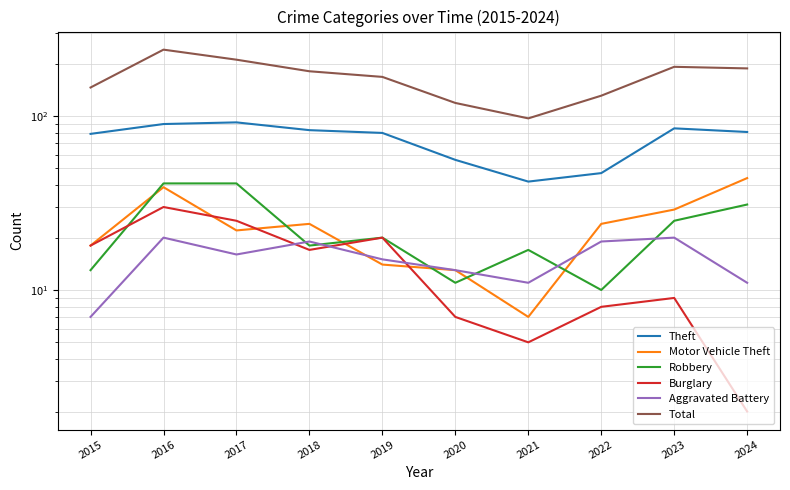

Is it true that Theft equals 90 at 2016?

True